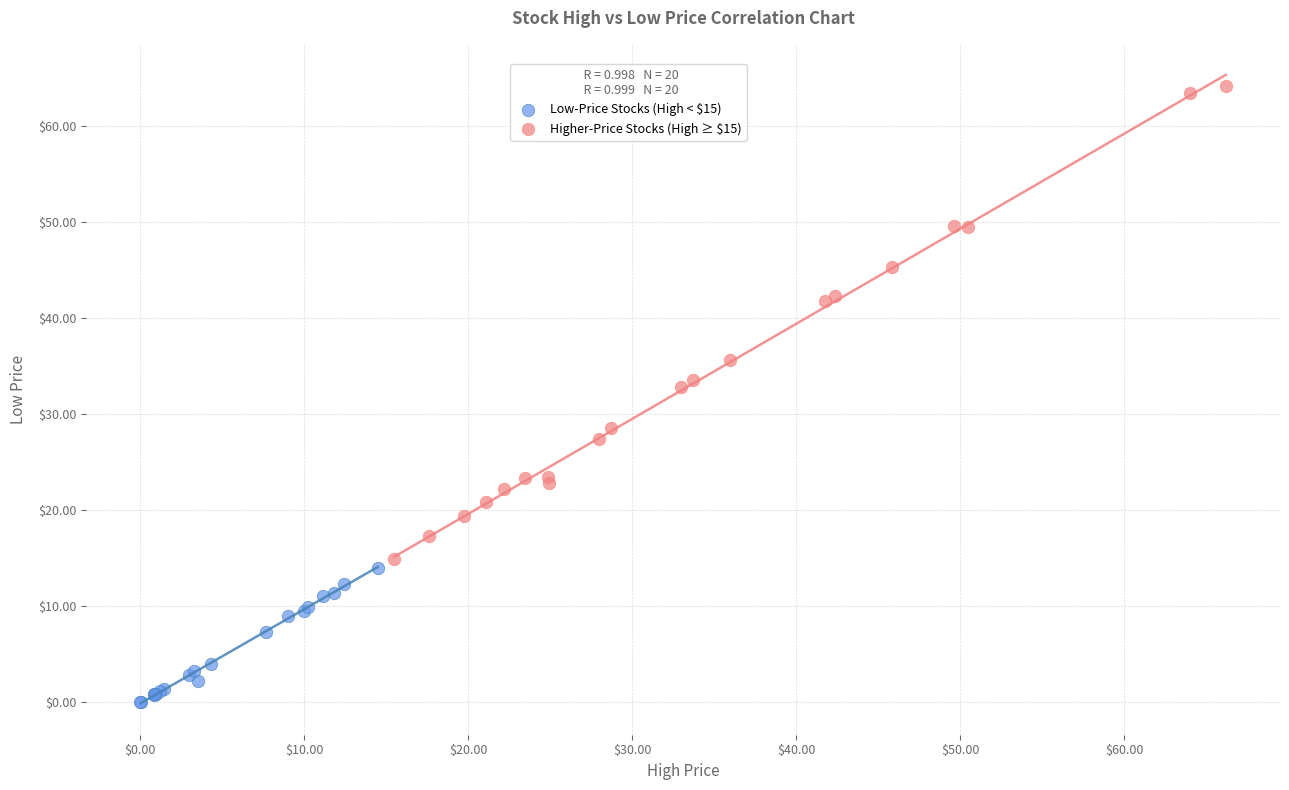

Which series reaches the maximum Y coordinate?

Higher-Price Stocks (High ≥ $15)